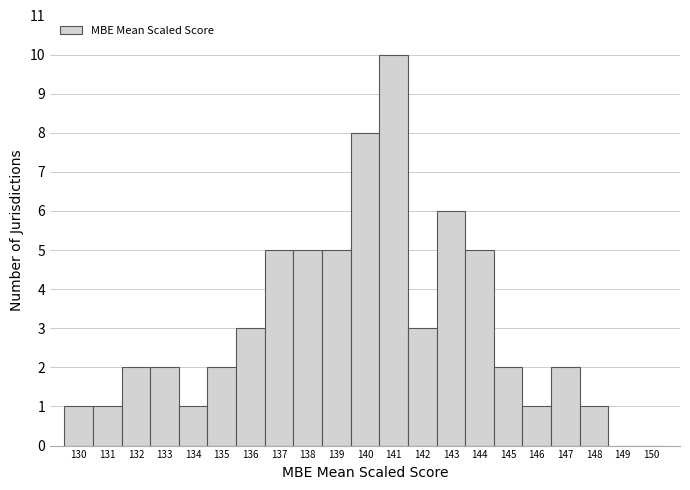

How tall is the bar that spans 144.5 to 145.5 on the x-axis? The values are not printed on the chart, so give them approximately, as read against the axis.

2